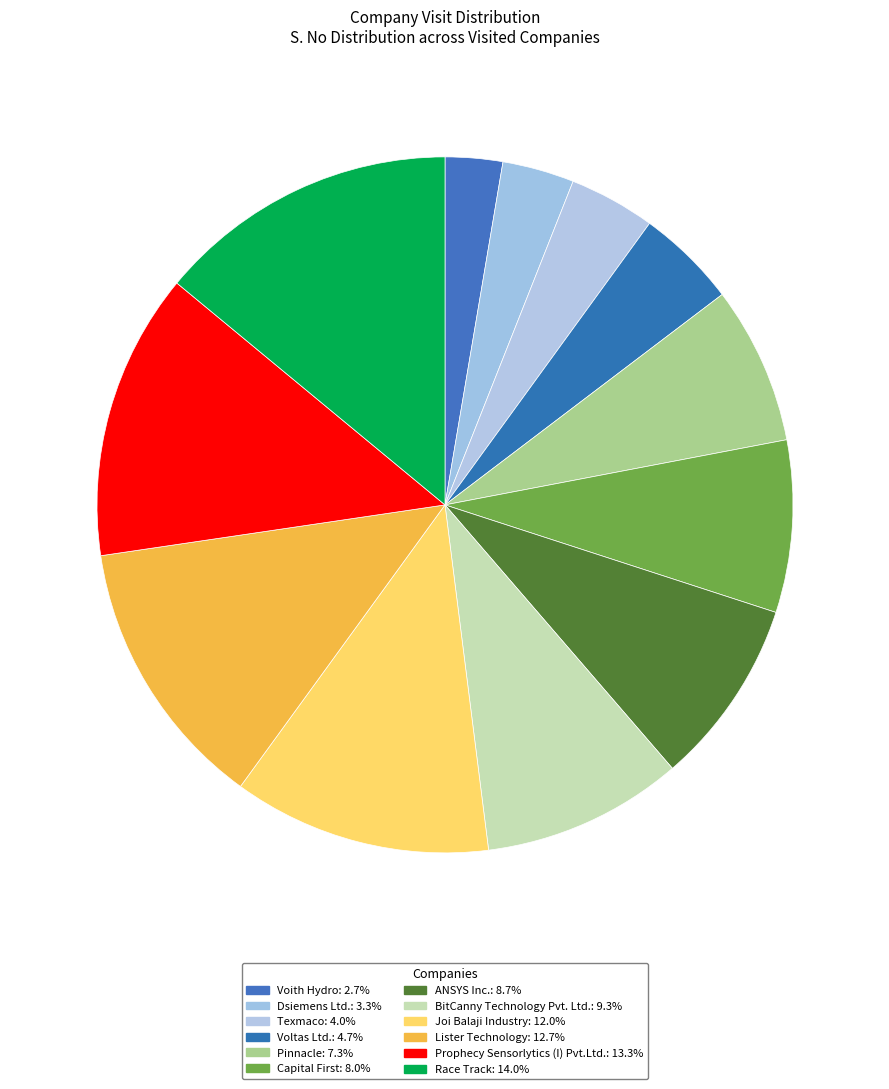

To the nearest percent, what is the combined percentage of BitCanny Technology Pvt. Ltd. and Pinnacle?

17%